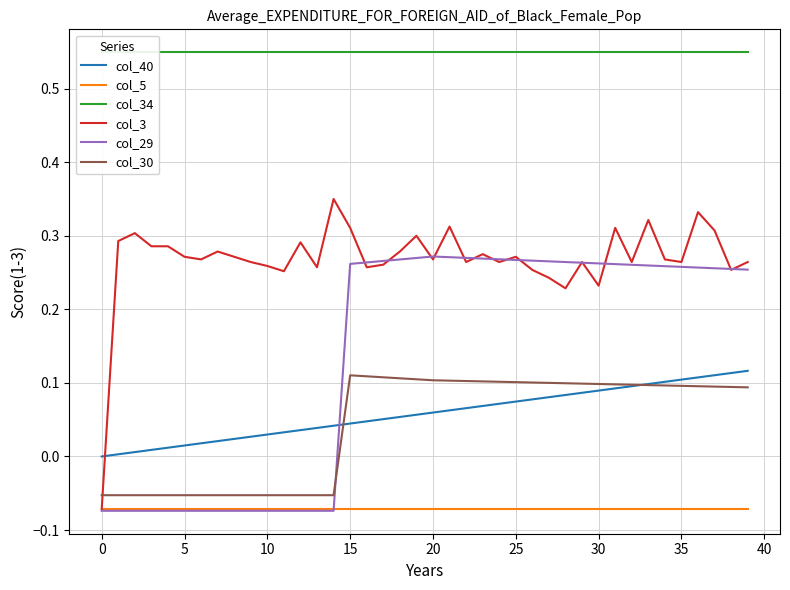

How many times do col_40 and col_29 cross each other?

1